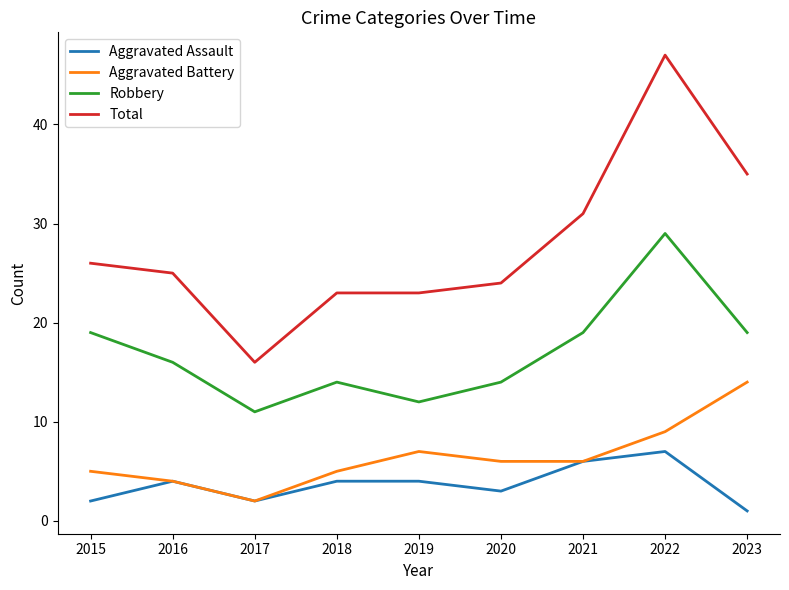

What is the highest value of the Total series?

47